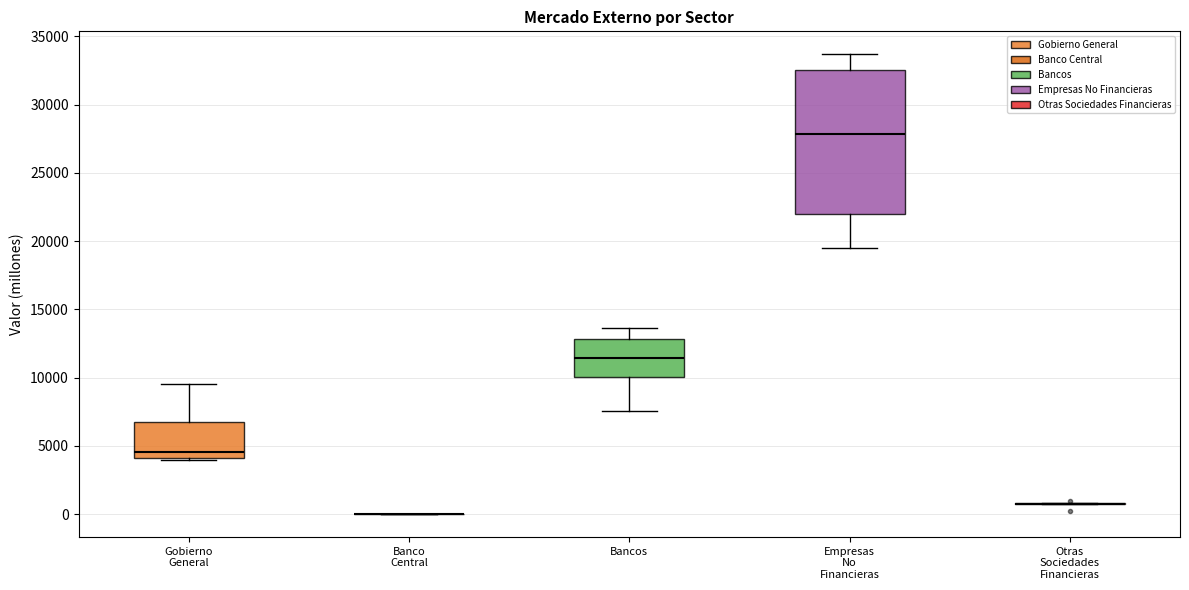

Comparing the boxes themselves (not the whiskers), which one is the tallest?

Empresas No Financieras